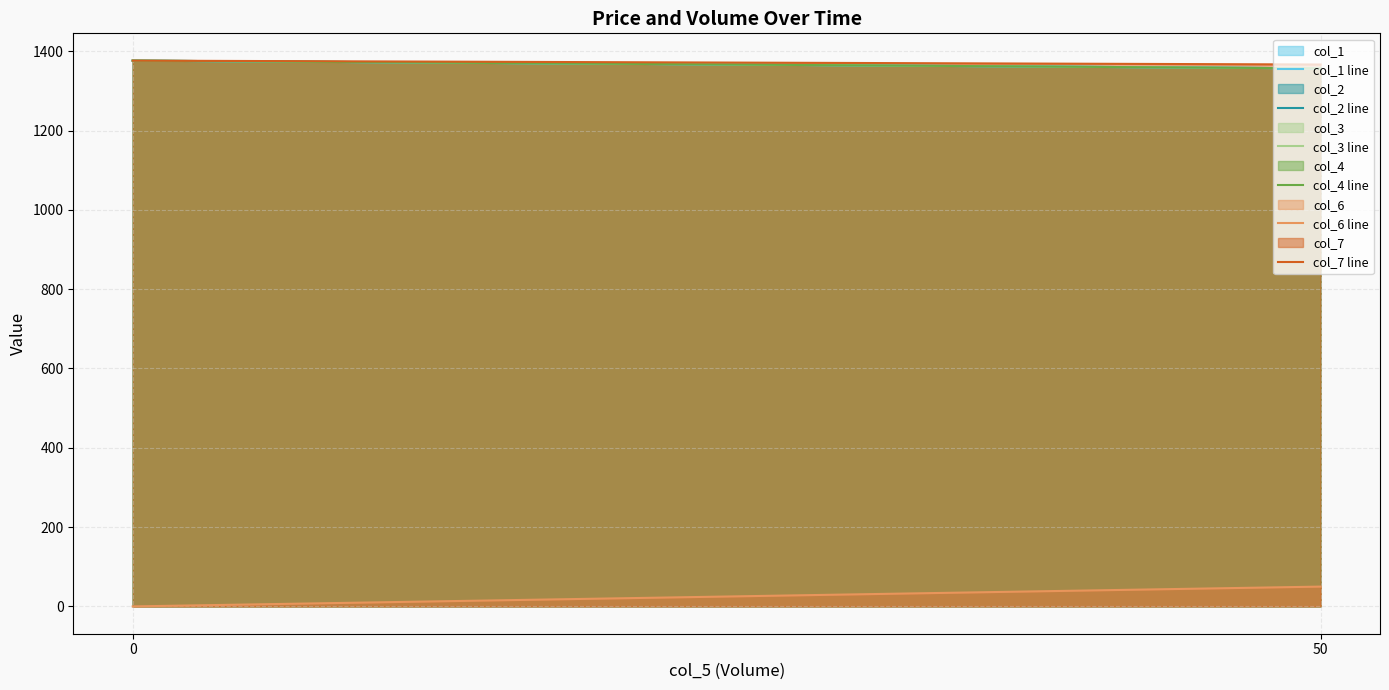

Which category has the lowest value in the col_2 line series?

50